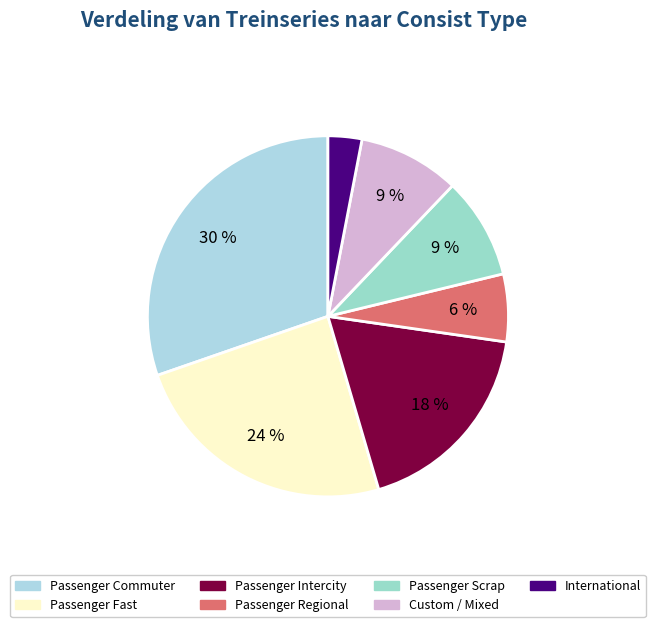

Which slice is the largest?

Passenger Commuter